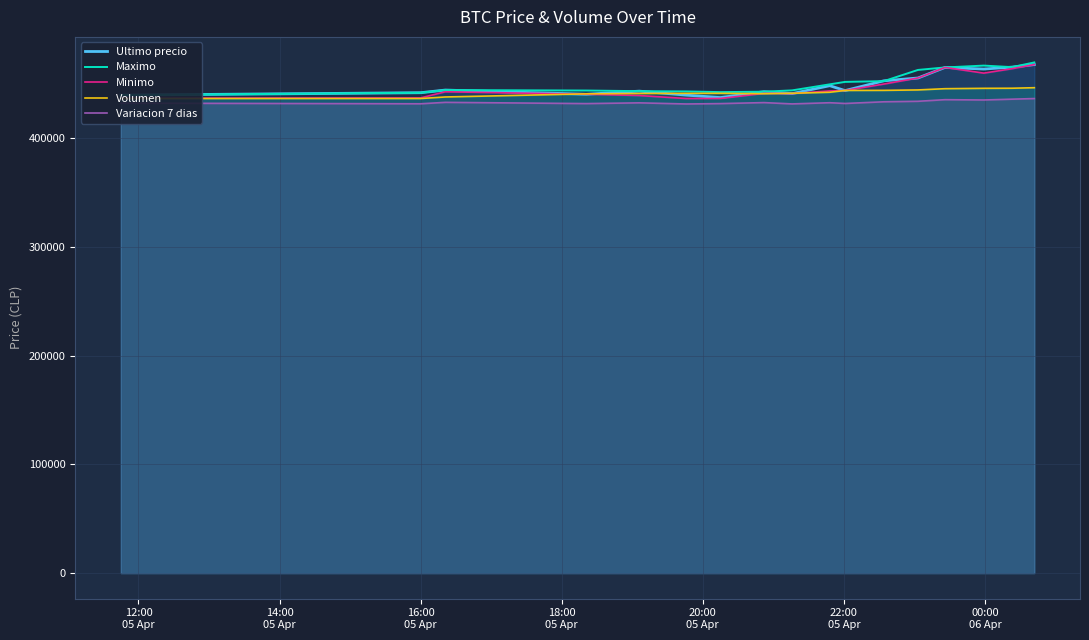

How many lines are shown in the chart?

5